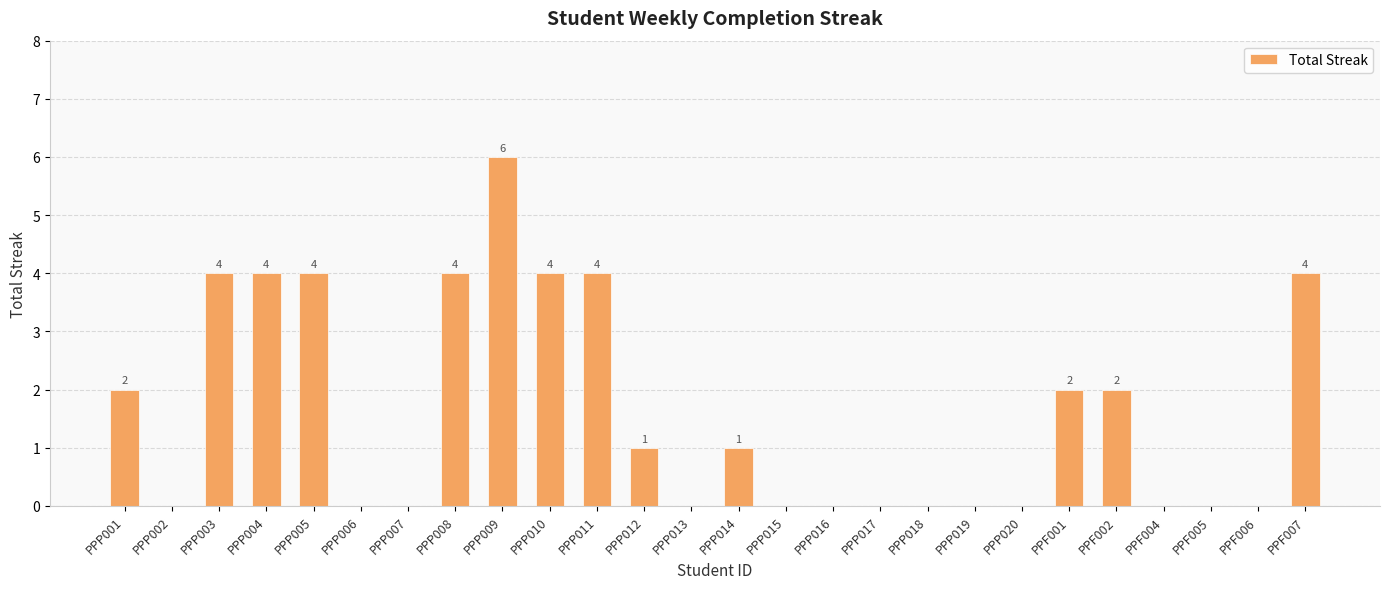

Reading right to left, extract all data points from this chart.

4	0	0	0	2	2	0	0	0	0	0	0	1	0	1	4	4	6	4	0	0	4	4	4	0	2